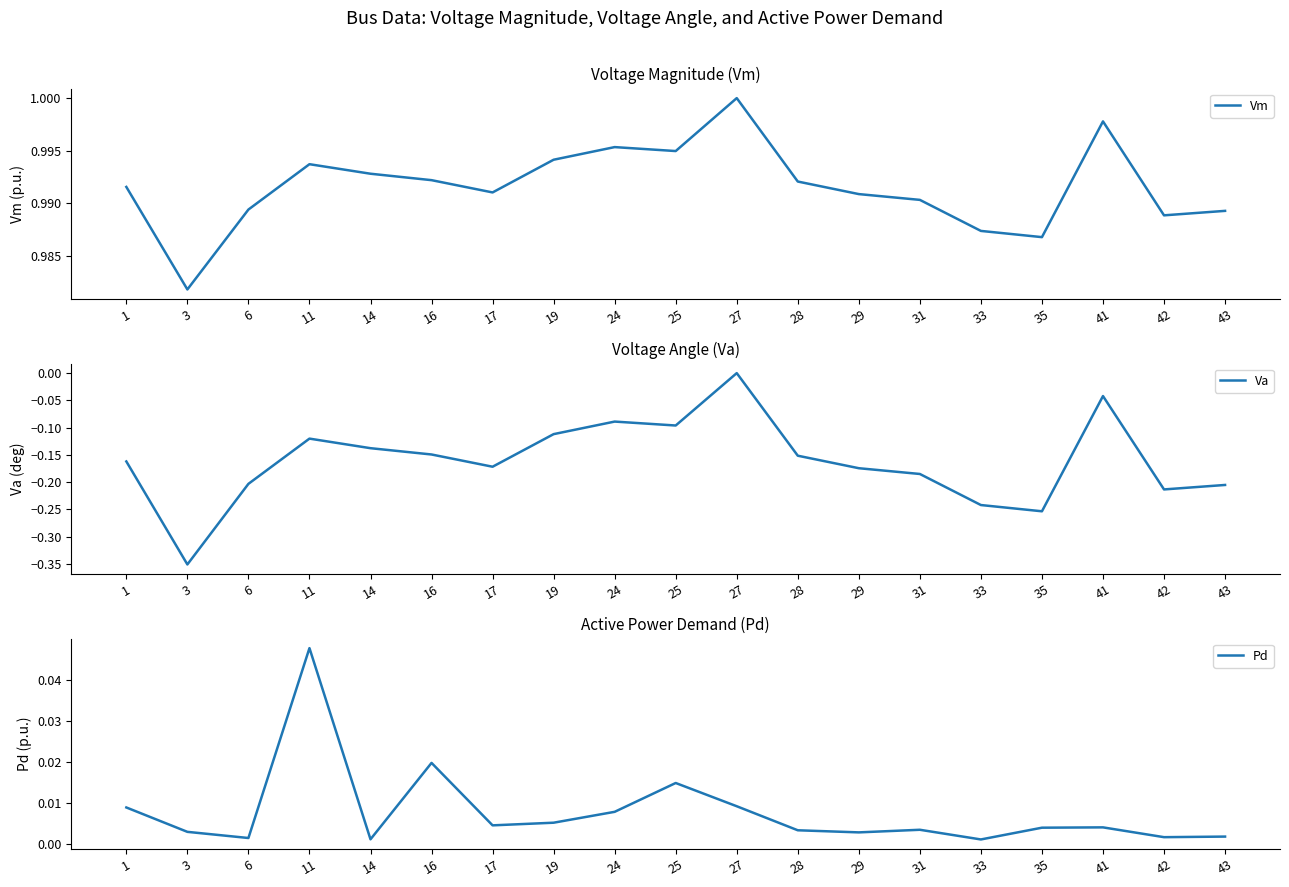

The Pd series shows 0.0 at 14. True or false?

True